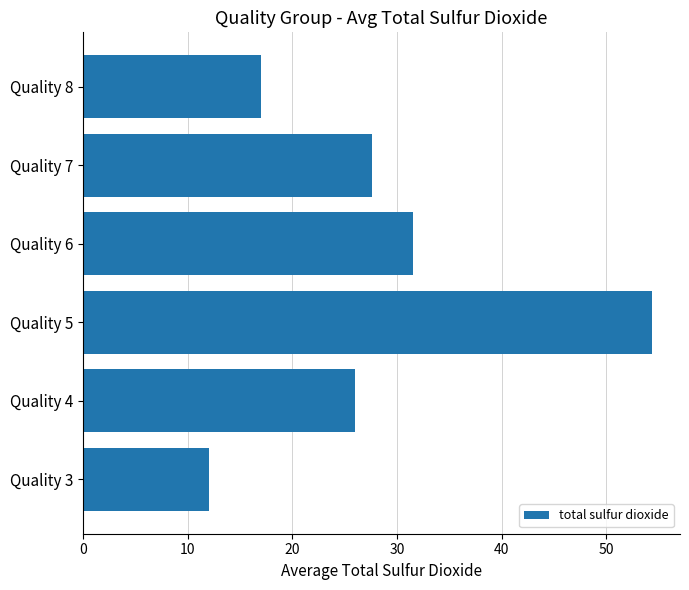

Between Quality 8 and Quality 3, which is larger?

Quality 8